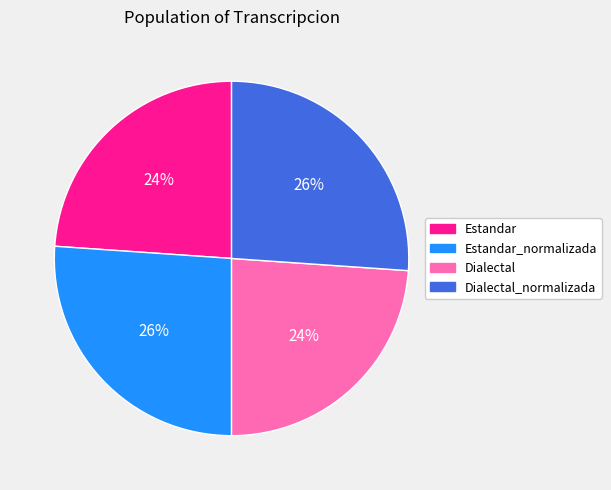

To the nearest percent, what is the difference between the Dialectal_normalizada and Dialectal slice percentages?

2%